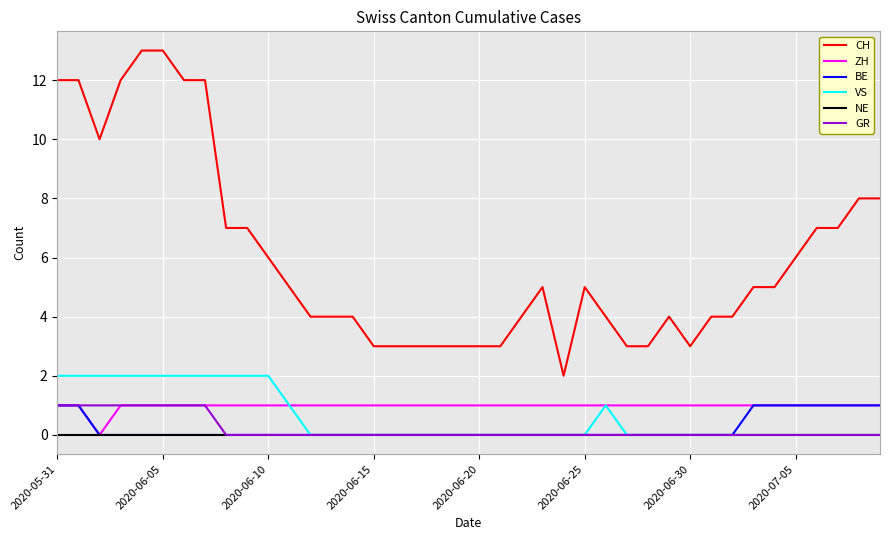

How many values in ZH are above zero?

39